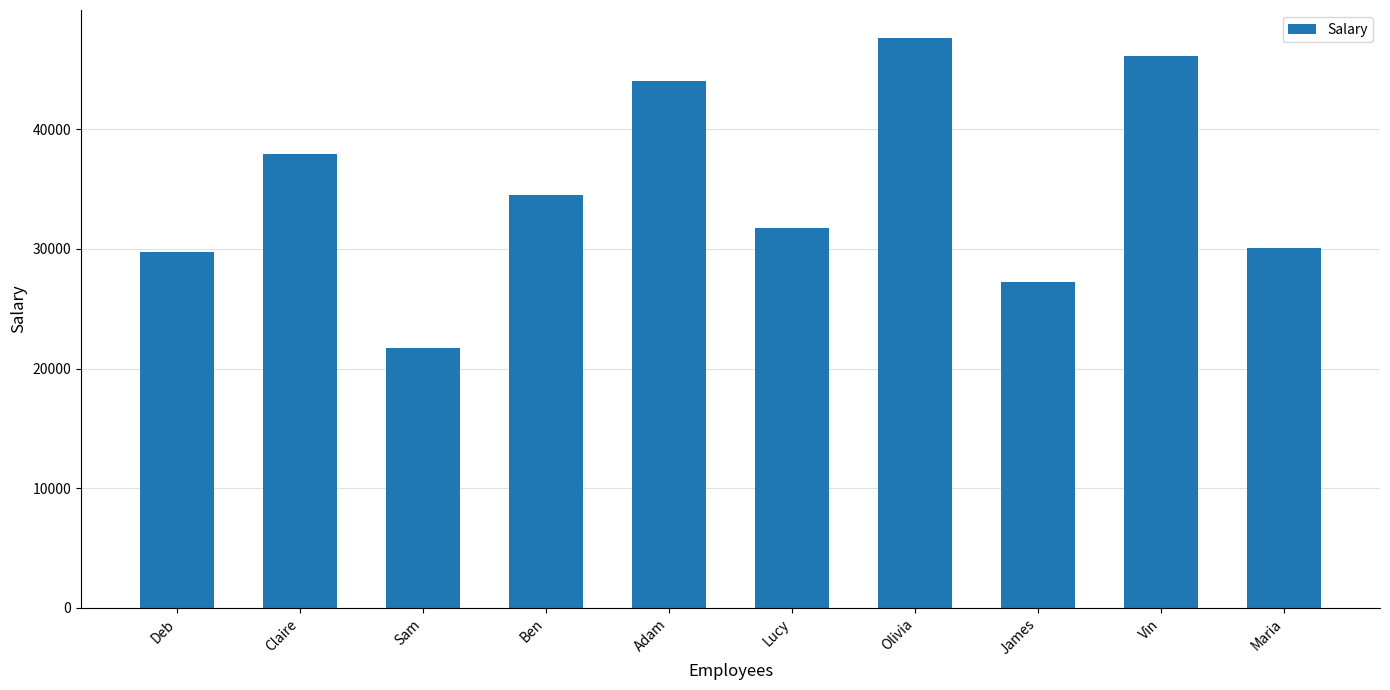

Are the bars horizontal?

No